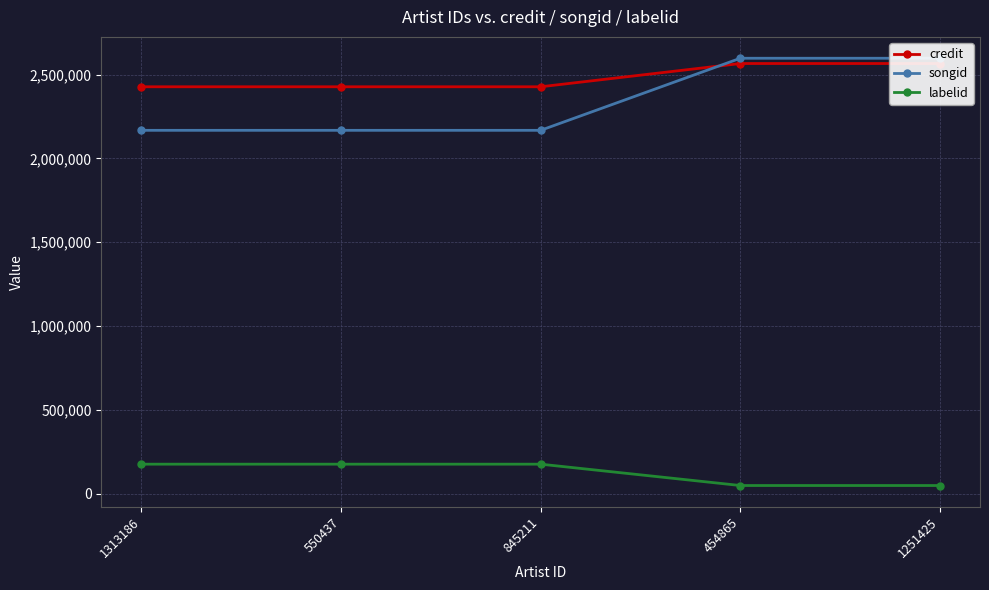

What is the label of the 1st point from the left?

1313186